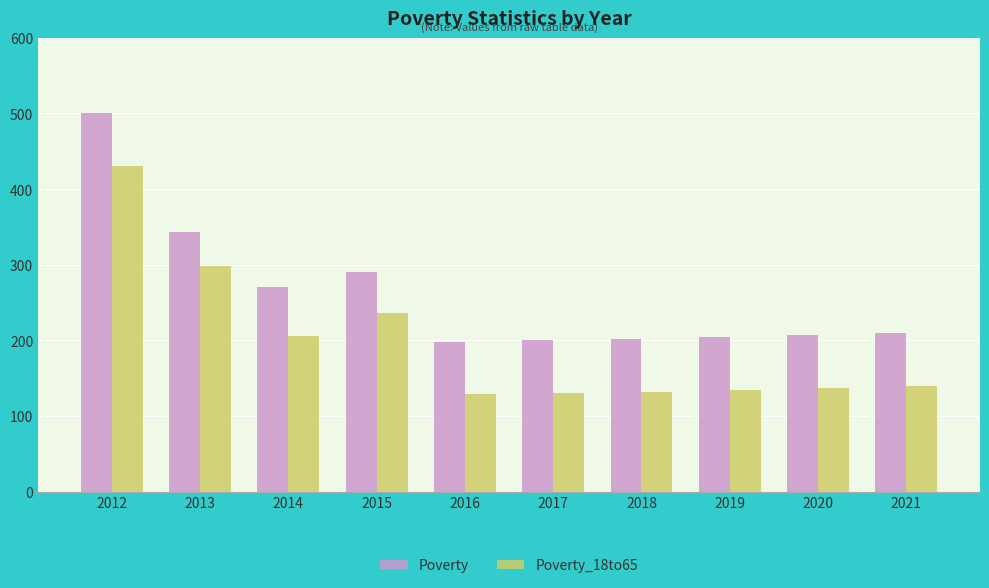

What is the lowest value of the Poverty series?

198